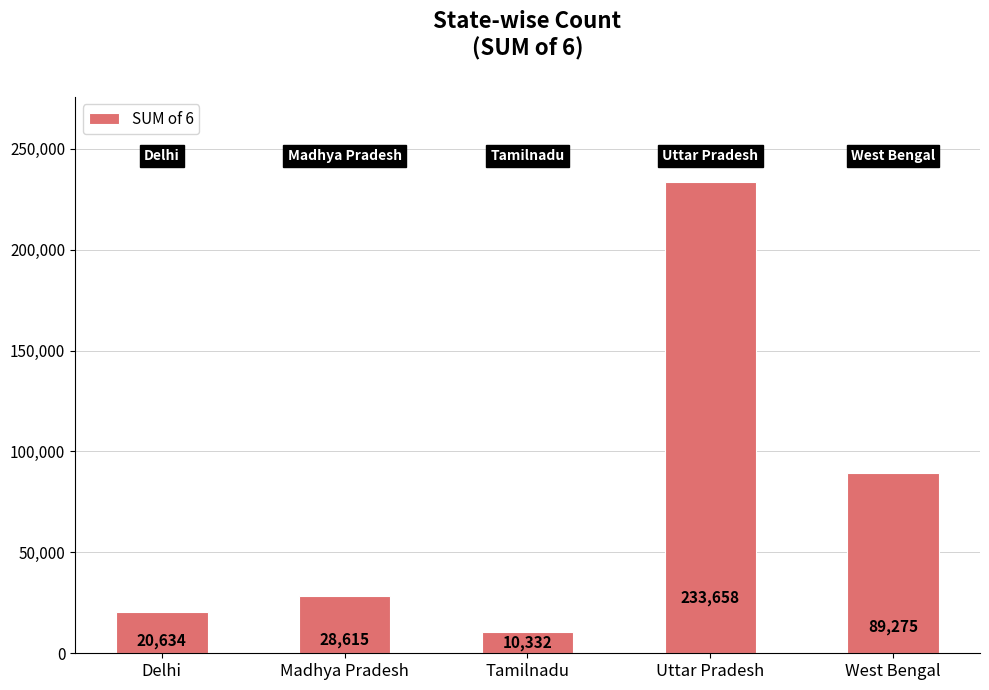

What is the smallest value displayed?

10332